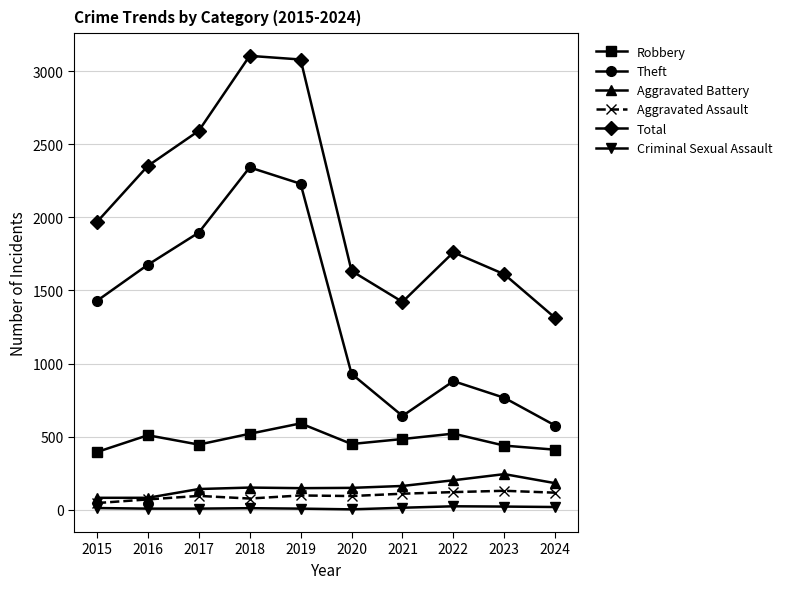

What is the approximate value of Aggravated Assault at 2024, to the nearest 10?

120